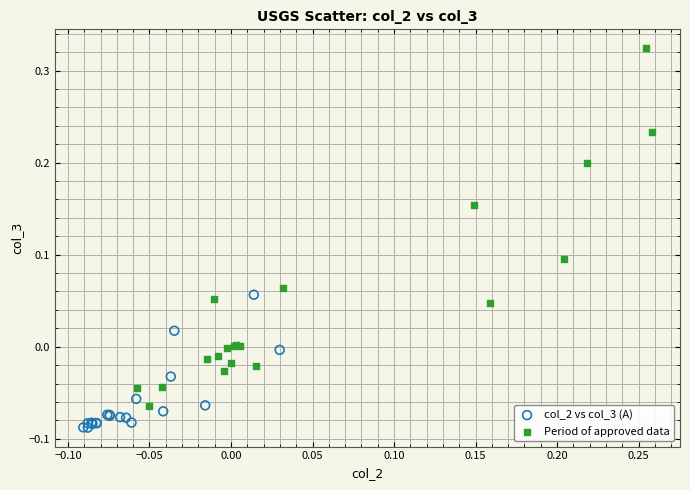

What are all the series names shown in the legend?

col_2 vs col_3 (A), Period of approved data